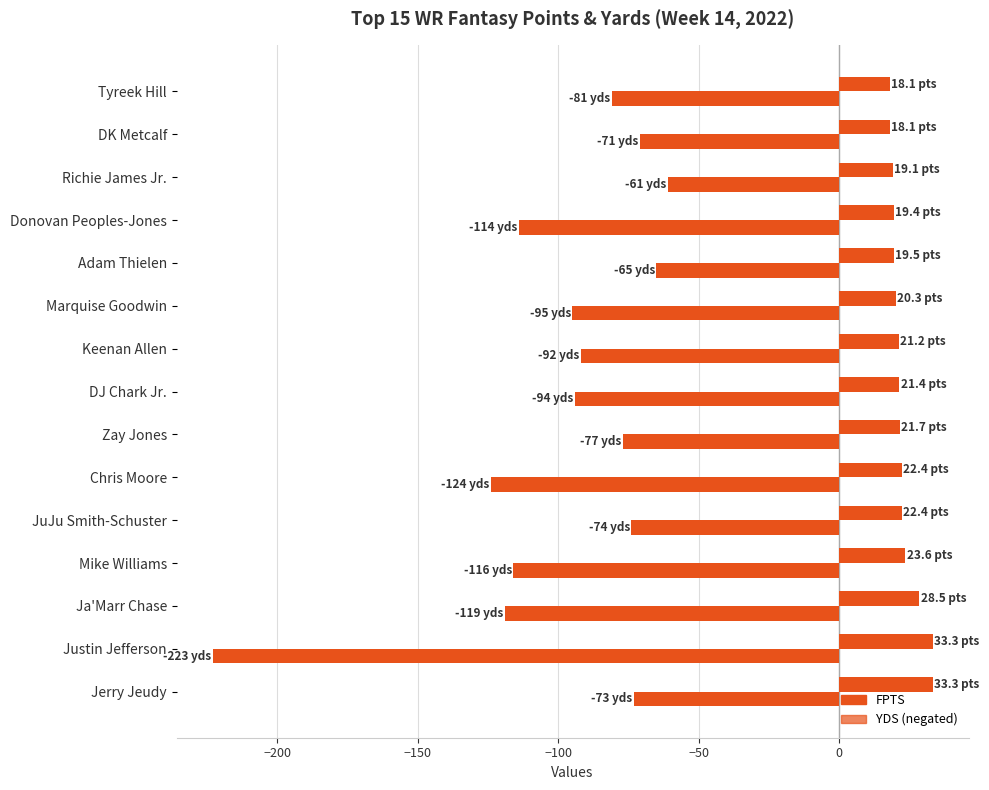

How many categories are shown in the chart?

15